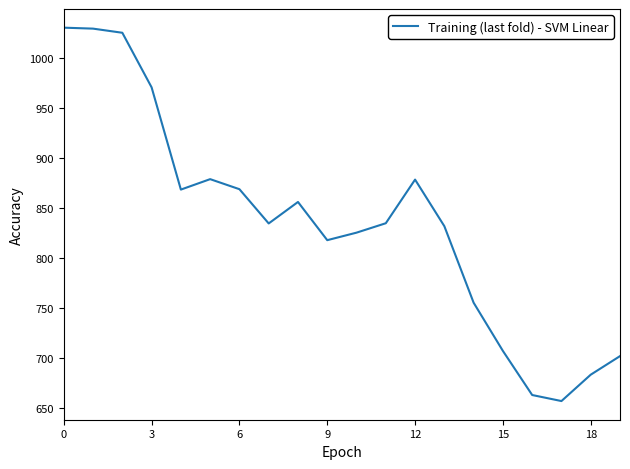

What is the difference between the maximum and minimum values?

373.6